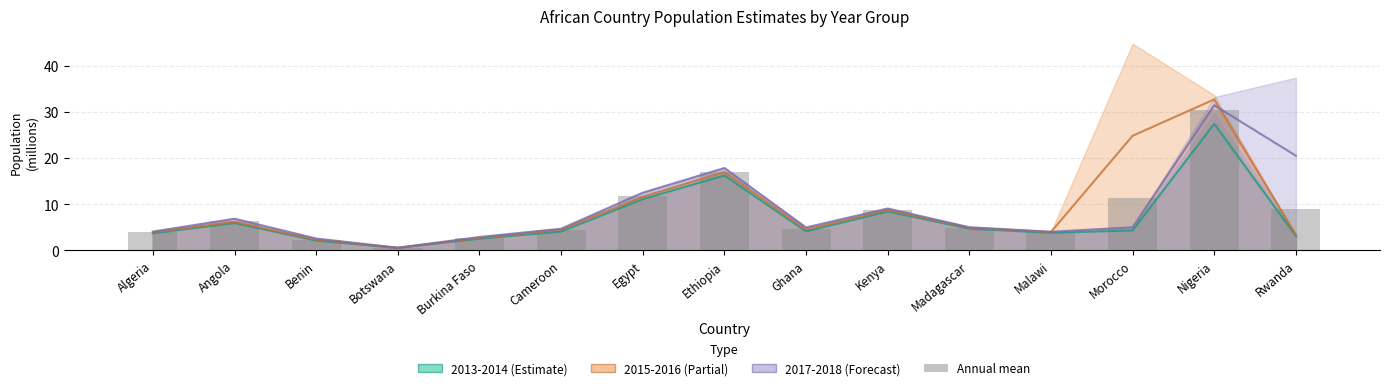

List the labels in order of value, largest first.

Nigeria, Ethiopia, Egypt, Morocco, Rwanda, Kenya, Angola, Madagascar, Ghana, Cameroon, Malawi, Algeria, Burkina Faso, Benin, Botswana